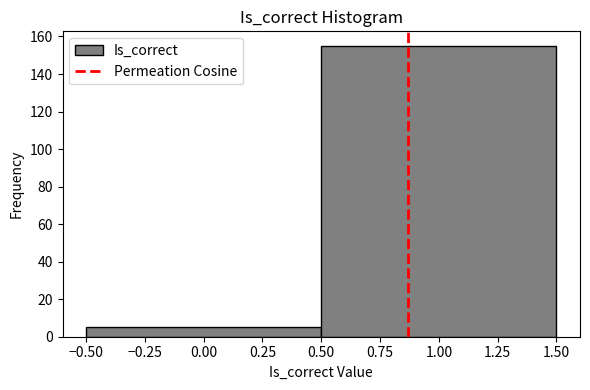

What is the height of the bar covering 0.50 to 1.50 on the x-axis? The values are not printed on the chart, so give them approximately, as read against the axis.

156